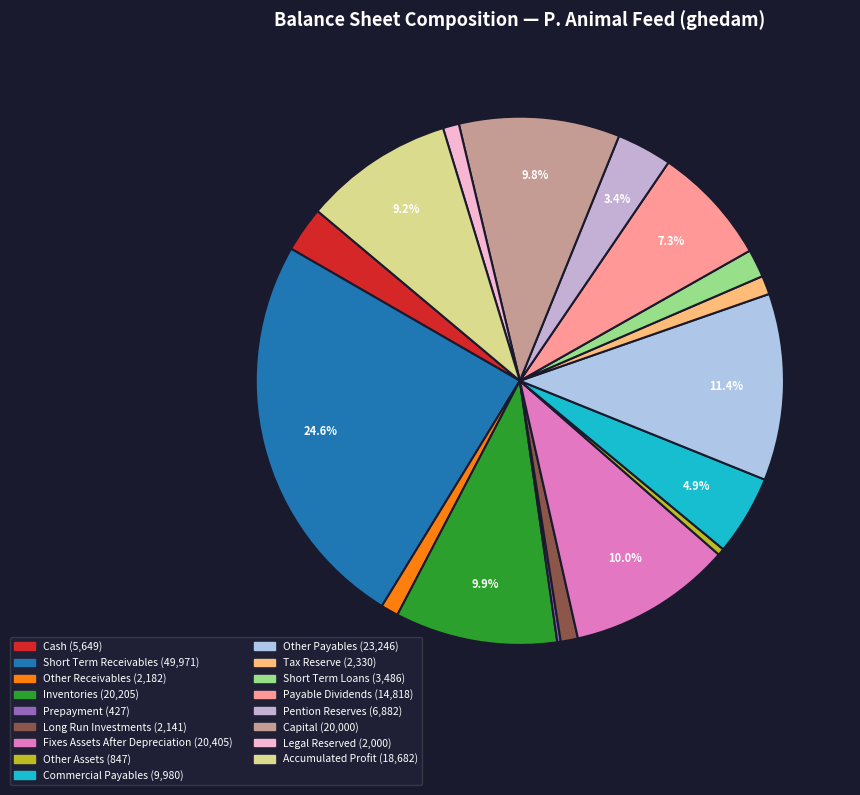

To the nearest percent, what is the difference between the largest and smallest slice percentages?

24%